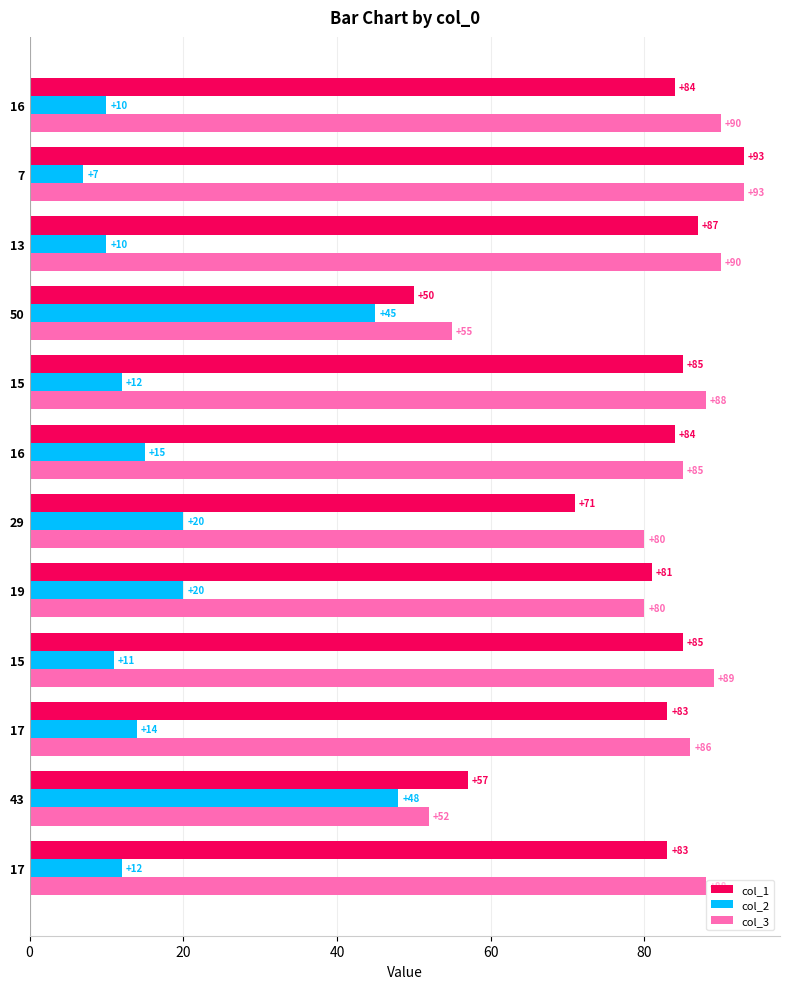

Read the col_2 value at 7, to the nearest 10.

10